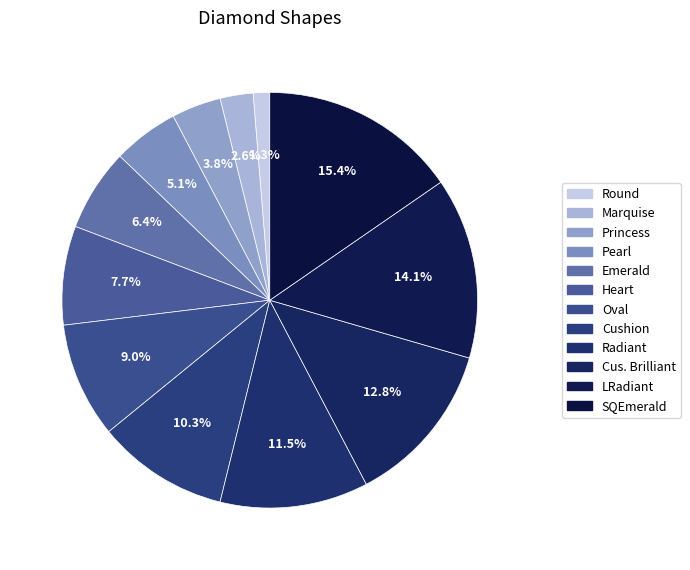

To the nearest percent, what percentage of the pie is Cus. Brilliant?

13%